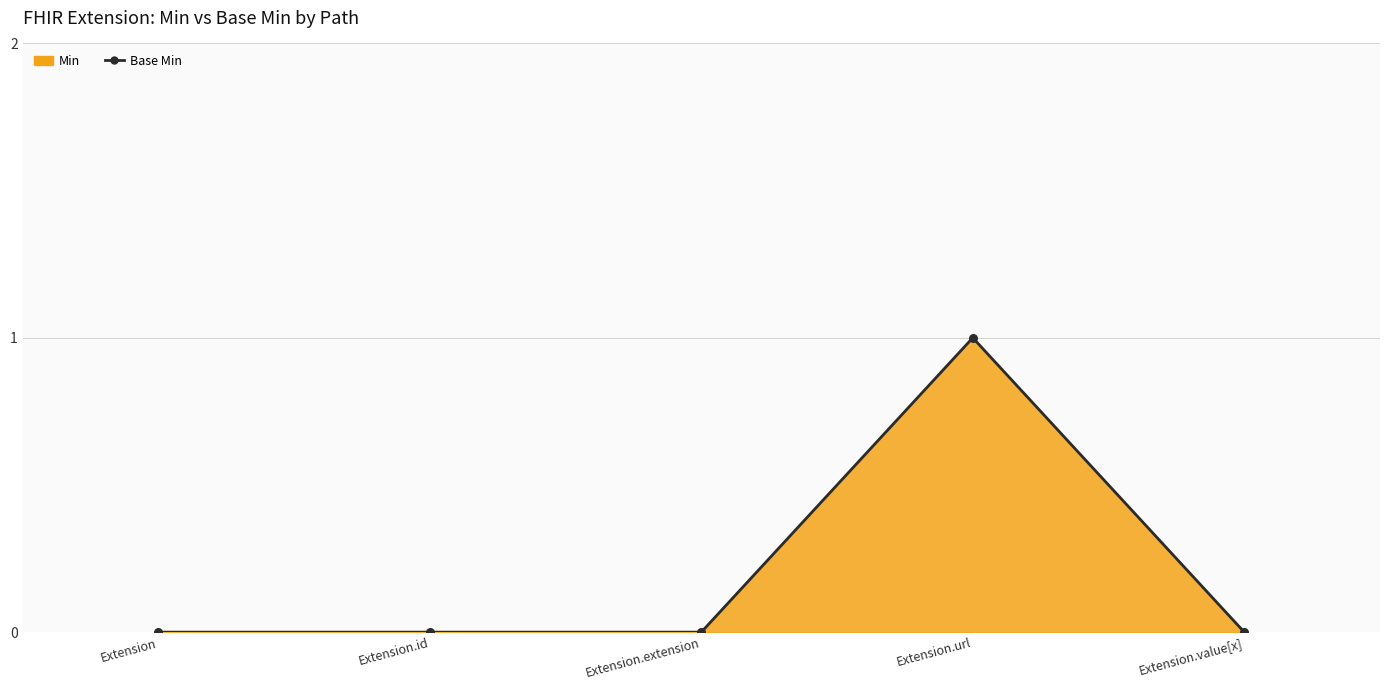

Which has a higher value, Extension.url or Extension.id?

Extension.url